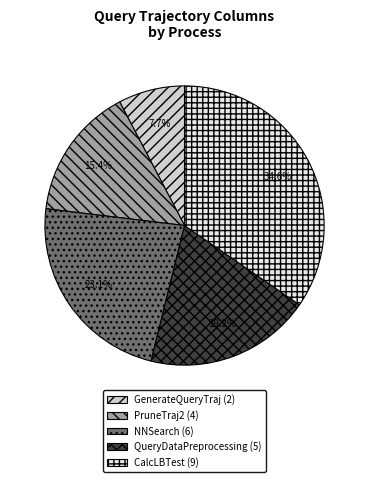

How many segments does this pie chart have?

5